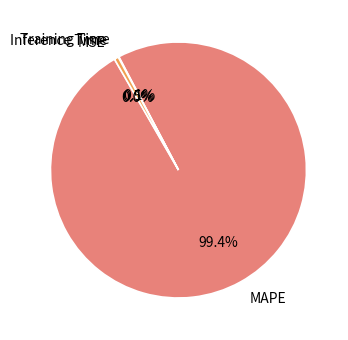

Which category has the biggest portion of the pie?

MAPE